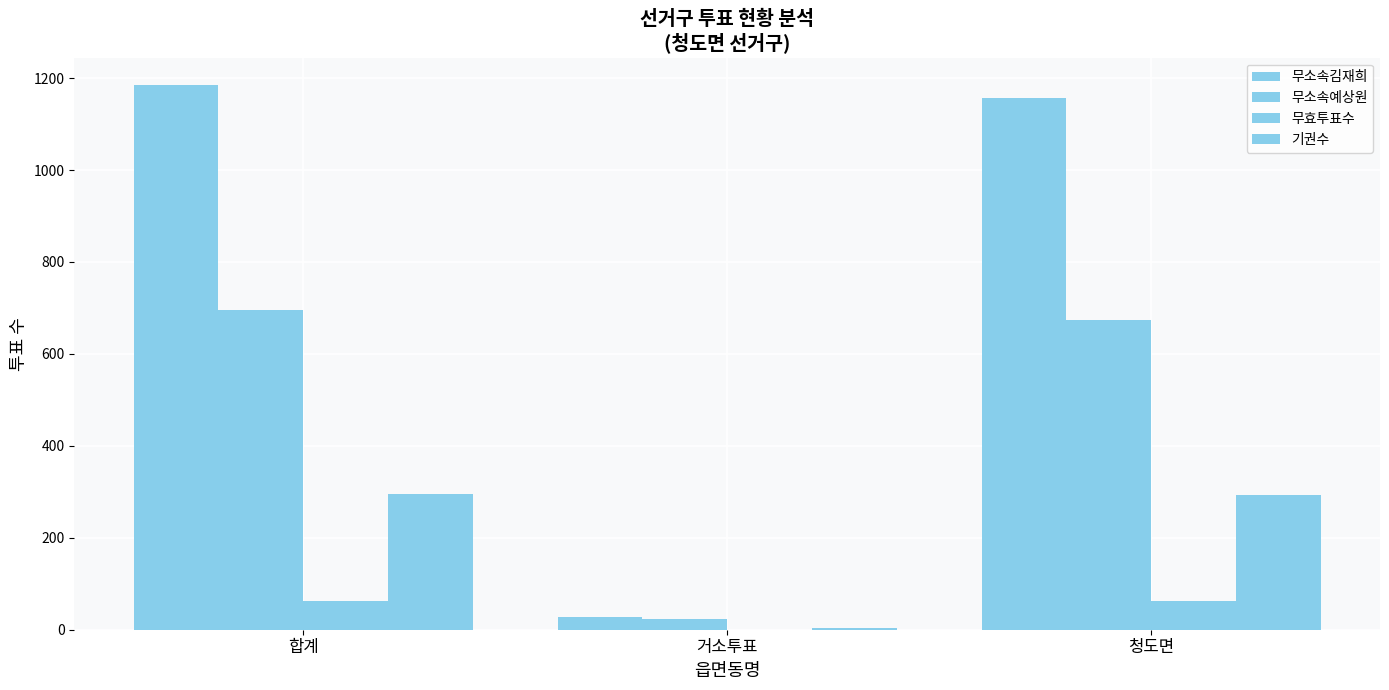

List the series in order of their peak value, lowest first.

무효투표수, 기권수, 무소속예상원, 무소속김재희